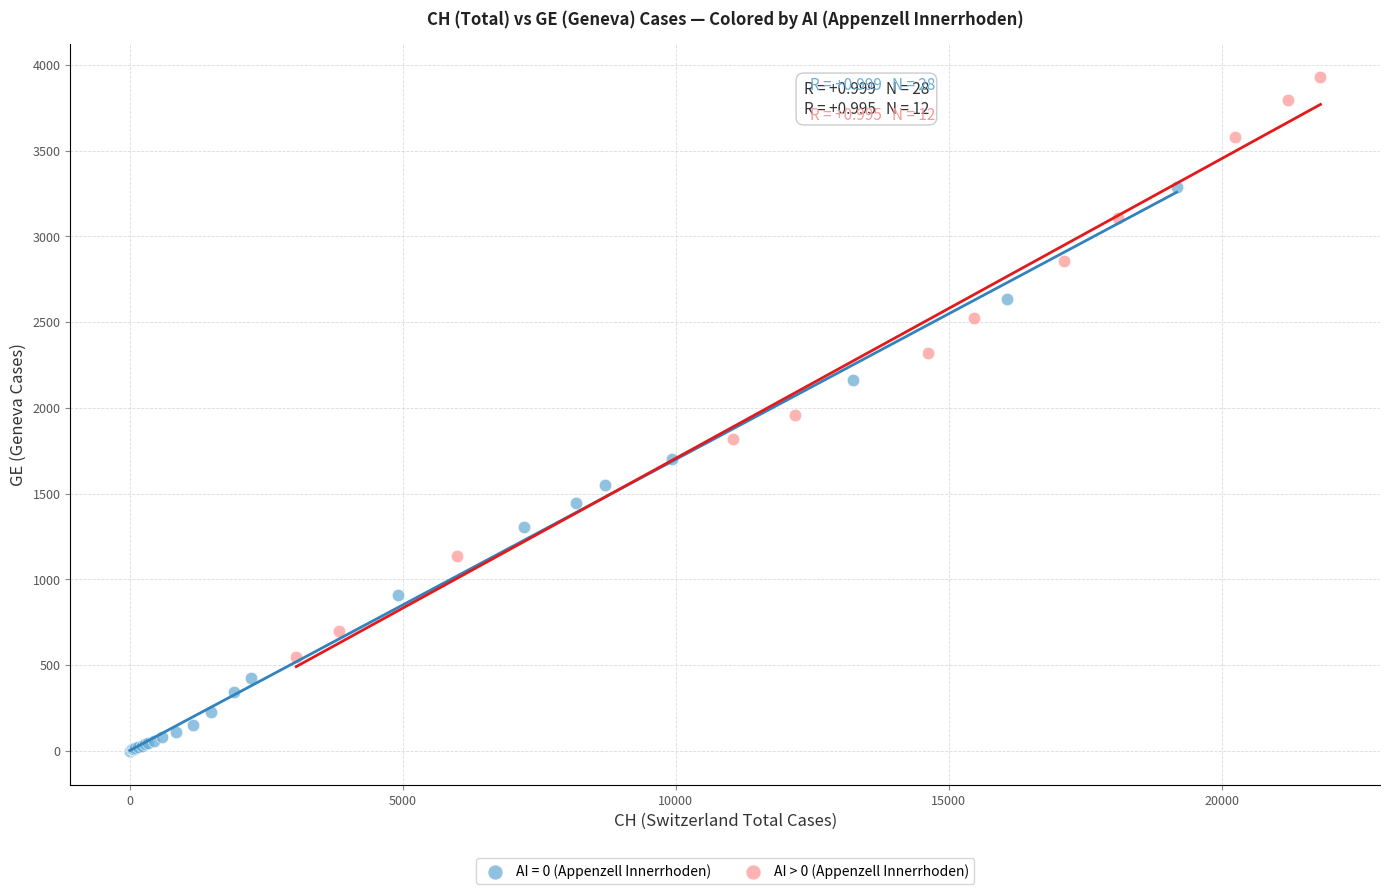

Which series contains the lowest Y value?

AI = 0 (Appenzell Innerrhoden)